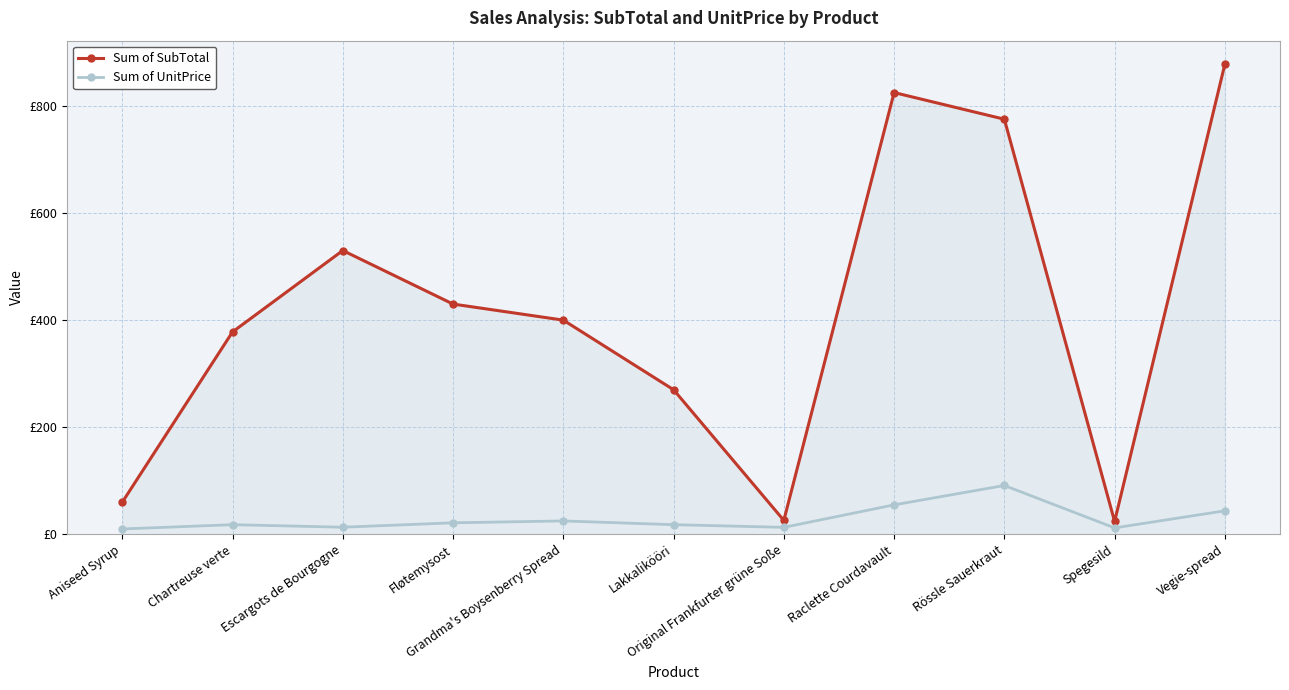

Does the chart have visible grid lines?

Yes